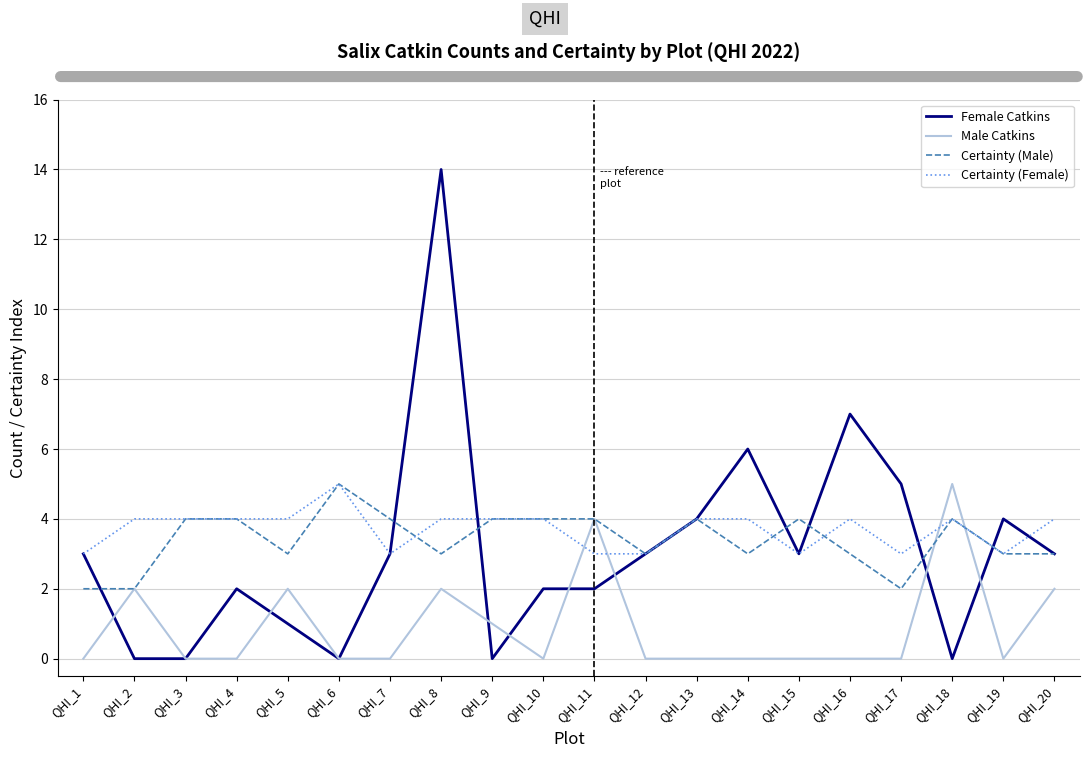

Reading right to left, extract all data points from this chart.

Female Catkins: QHI_20=3	QHI_19=4	QHI_18=0	QHI_17=5	QHI_16=7	QHI_15=3	QHI_14=6	QHI_13=4	QHI_12=3	QHI_11=2	QHI_10=2	QHI_9=0	QHI_8=14	QHI_7=3	QHI_6=0	QHI_5=1	QHI_4=2	QHI_3=0	QHI_2=0	QHI_1=3
Male Catkins: QHI_20=2	QHI_19=0	QHI_18=5	QHI_17=0	QHI_16=0	QHI_15=0	QHI_14=0	QHI_13=0	QHI_12=0	QHI_11=4	QHI_10=0	QHI_9=1	QHI_8=2	QHI_7=0	QHI_6=0	QHI_5=2	QHI_4=0	QHI_3=0	QHI_2=2	QHI_1=0
Certainty (Male): QHI_20=3	QHI_19=3	QHI_18=4	QHI_17=2	QHI_16=3	QHI_15=4	QHI_14=3	QHI_13=4	QHI_12=3	QHI_11=4	QHI_10=4	QHI_9=4	QHI_8=3	QHI_7=4	QHI_6=5	QHI_5=3	QHI_4=4	QHI_3=4	QHI_2=2	QHI_1=2
Certainty (Female): QHI_20=4	QHI_19=3	QHI_18=4	QHI_17=3	QHI_16=4	QHI_15=3	QHI_14=4	QHI_13=4	QHI_12=3	QHI_11=3	QHI_10=4	QHI_9=4	QHI_8=4	QHI_7=3	QHI_6=5	QHI_5=4	QHI_4=4	QHI_3=4	QHI_2=4	QHI_1=3